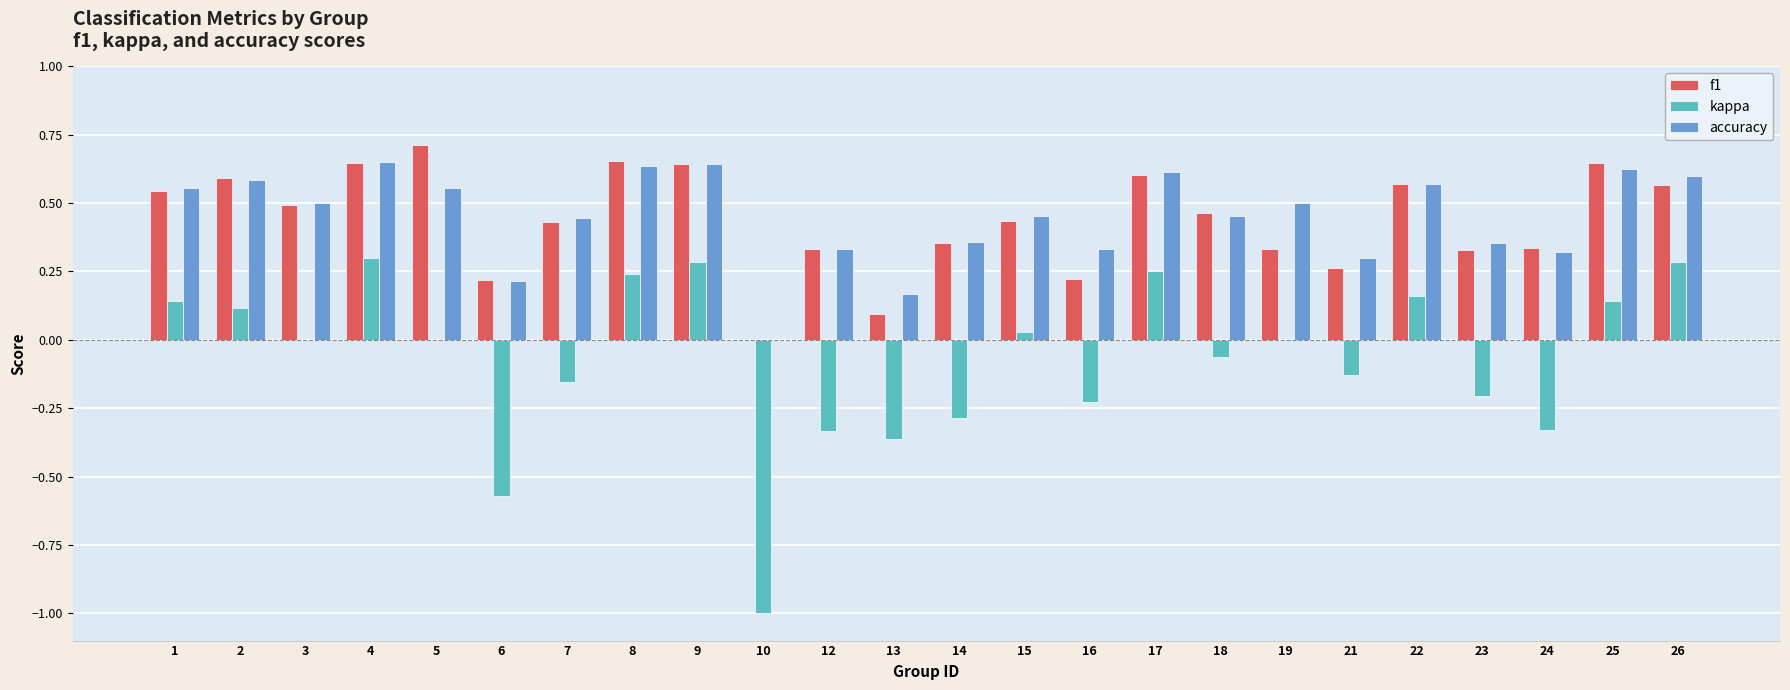

How many values in the accuracy series exceed 0?

23